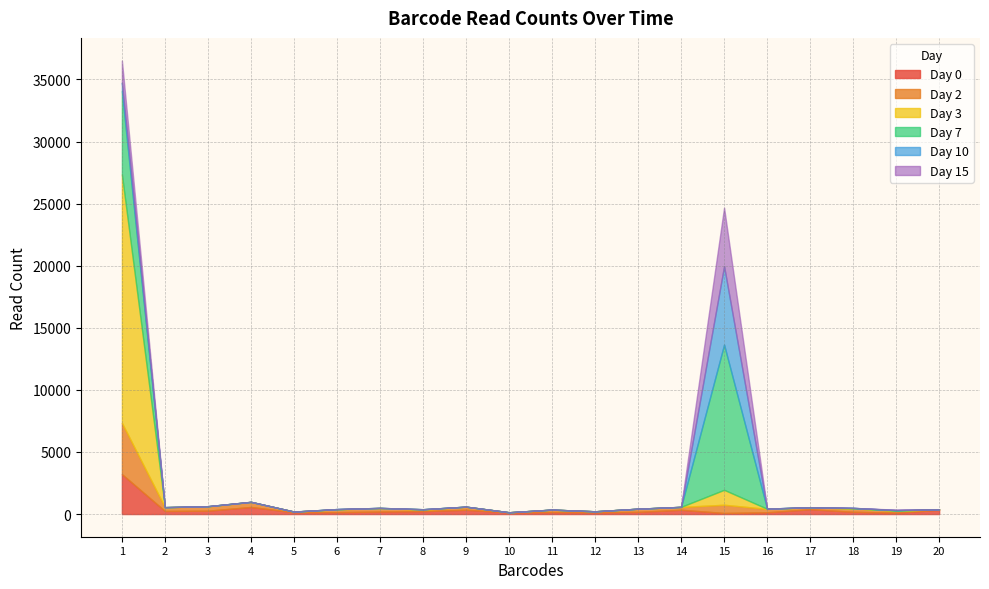

Where is Day 15 nearest to the value 2355?

1